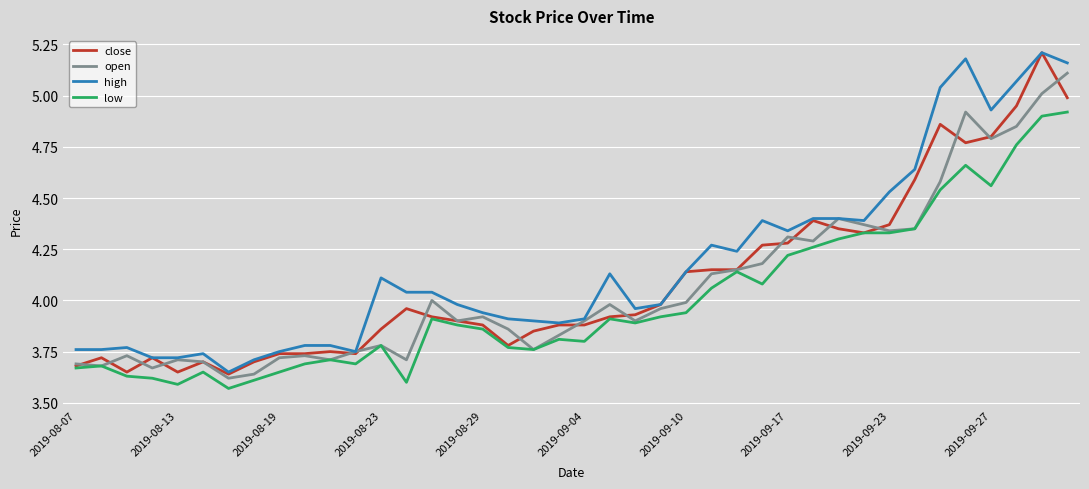

True or false: high and low intersect in this chart.

False